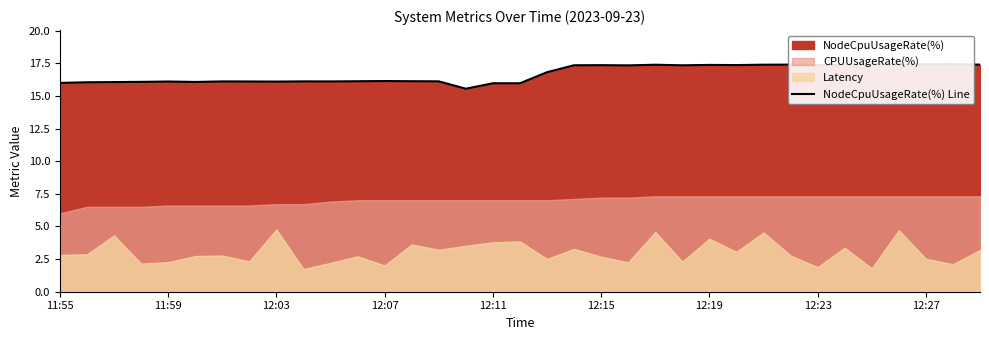

Which has a higher value, 27 or 34?

34